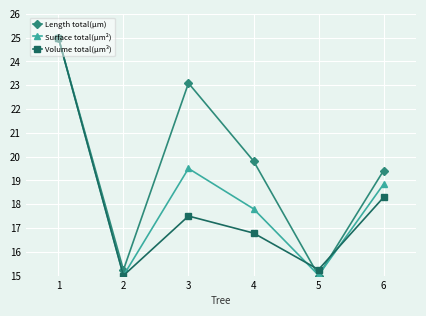

In Volume total(µm³), how many points are lower than both neighbors (excluding endpoints)?

2